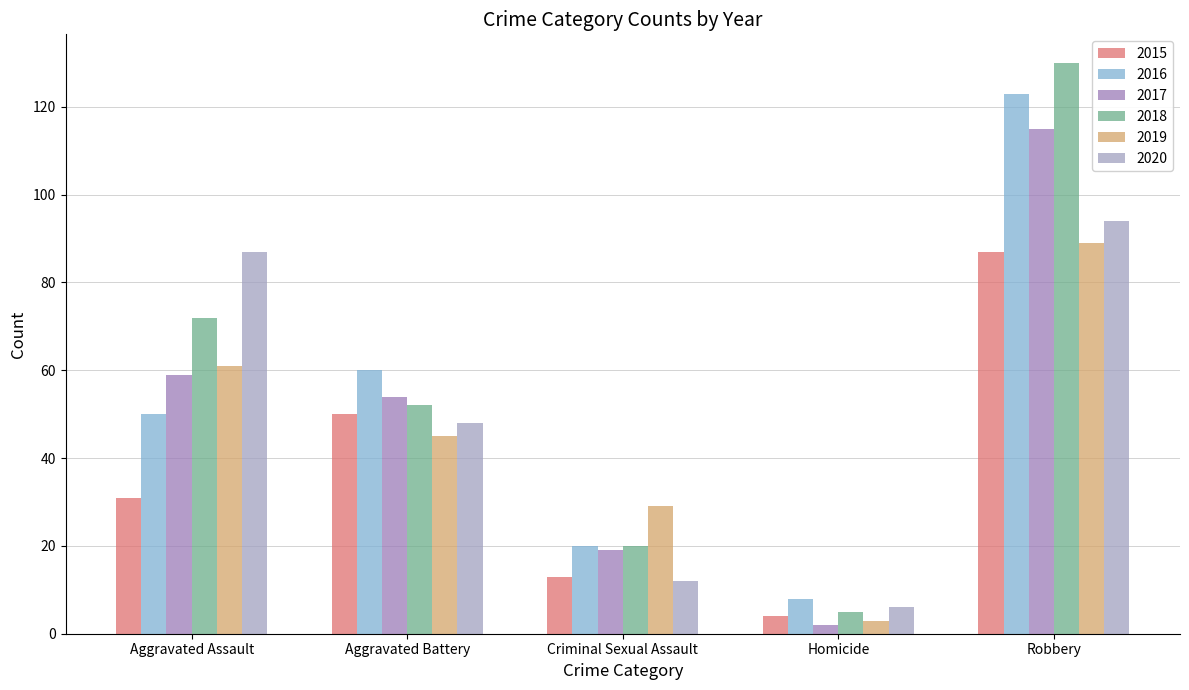

What is the spread (max minus min) of values at Homicide?

6